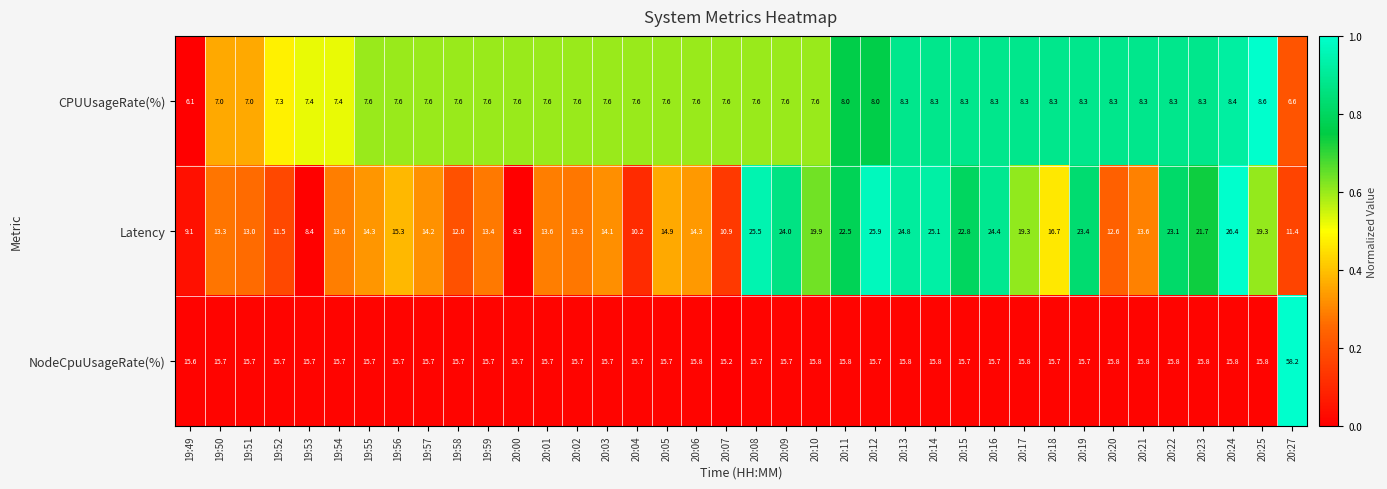

Which series has the largest range (max minus min)?

NodeCpuUsageRate(%)